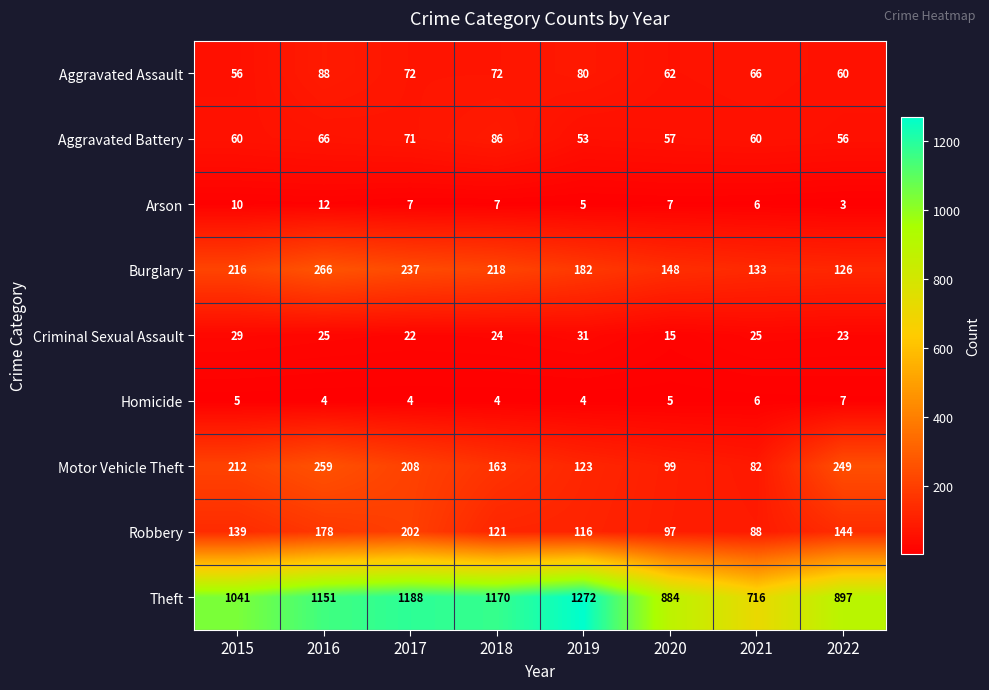

Read the Homicide value at 2021.

6